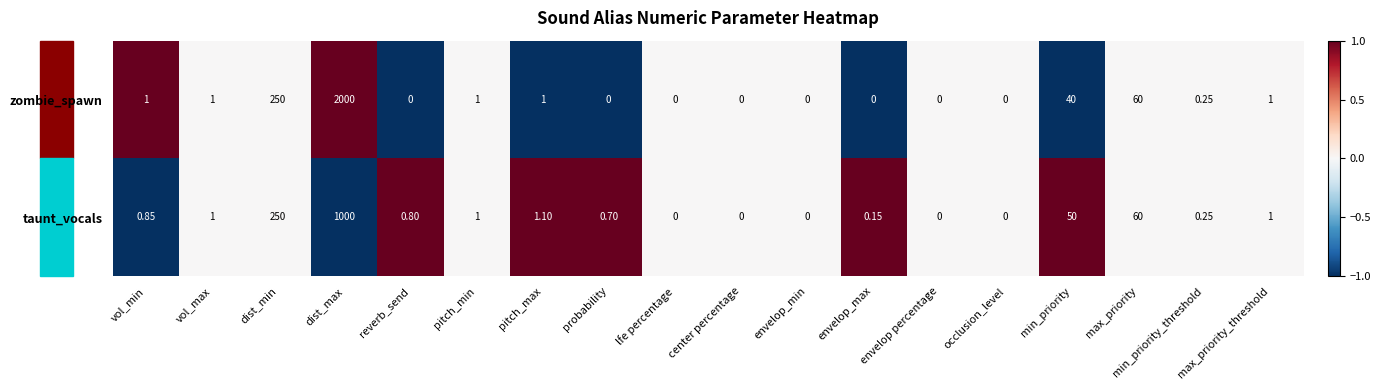

Which series has the largest range (max minus min)?

zombie_spawn